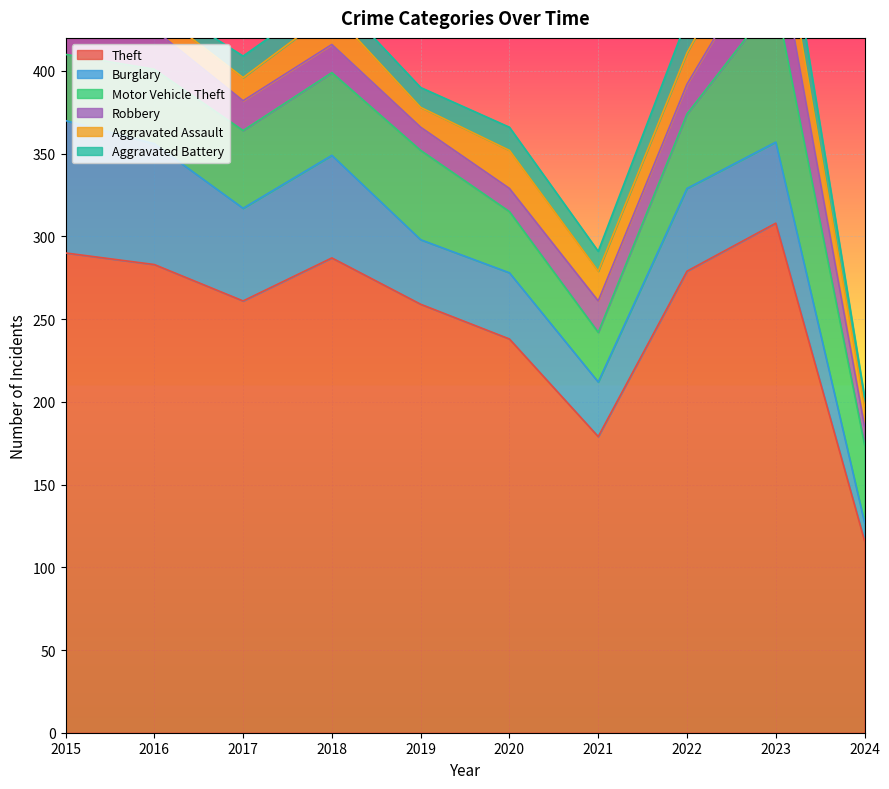

How many interior local peaks does the Aggravated Battery series have?

3